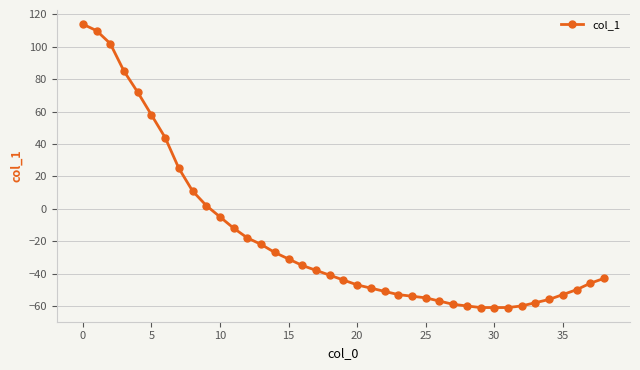

What is the value of the 7th point from the left?

44